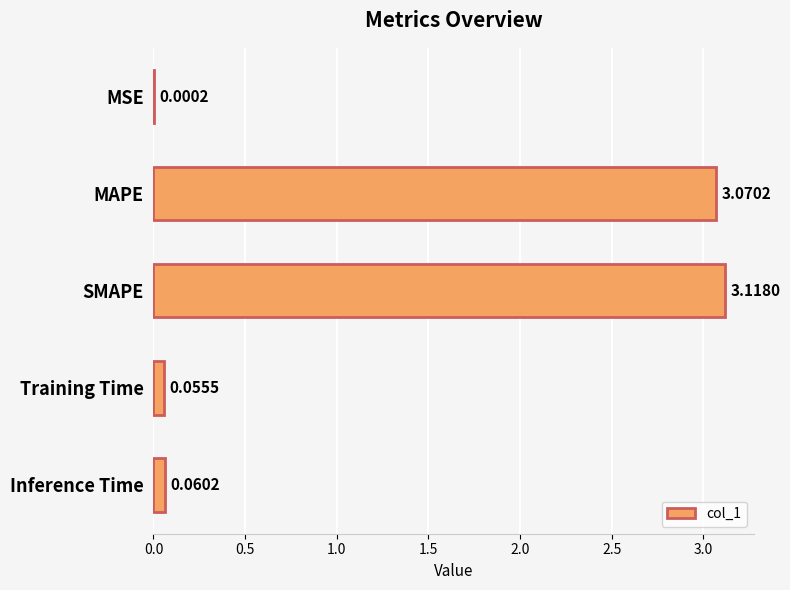

At which label is the value closest to 1?

Inference Time